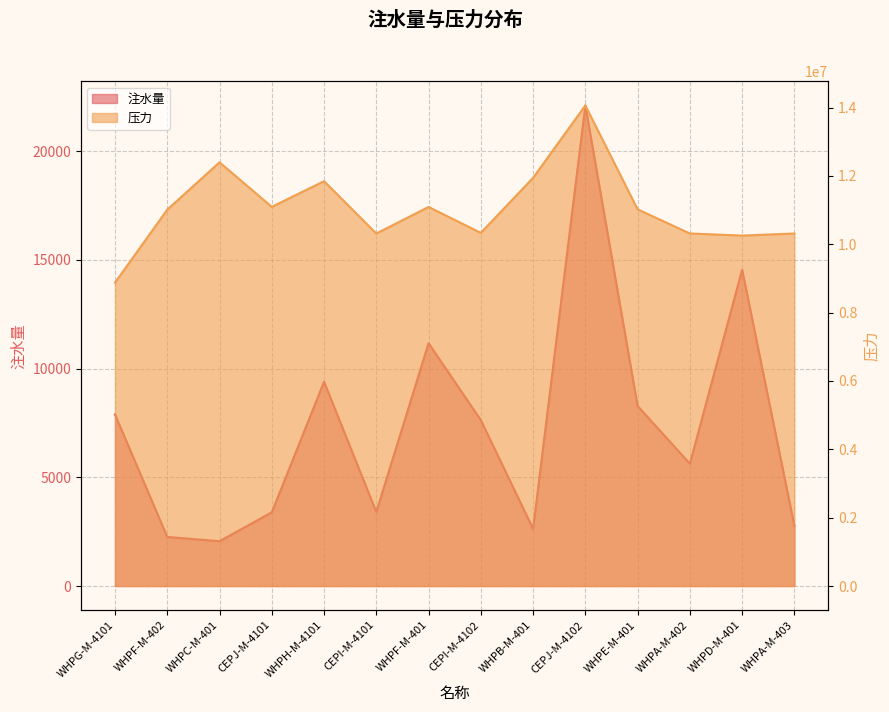

Between WHPH-M-4101 and WHPG-M-4101, which is larger?

WHPH-M-4101